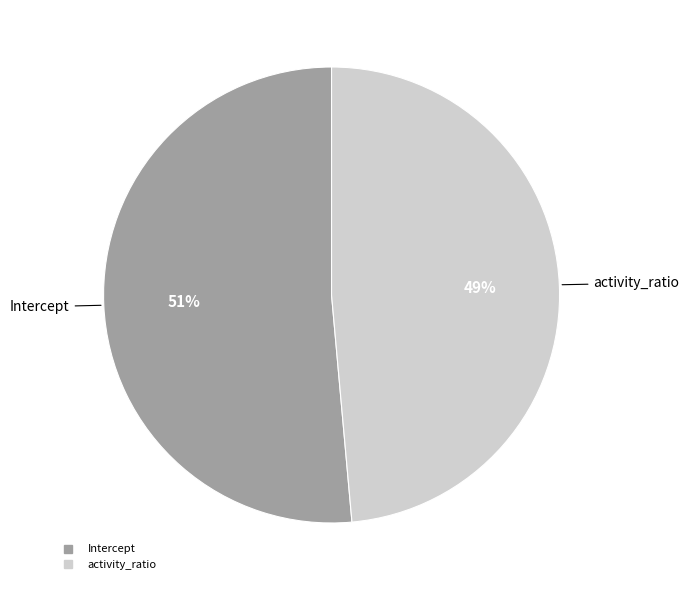

To the nearest percent, what portion does Intercept represent?

51%